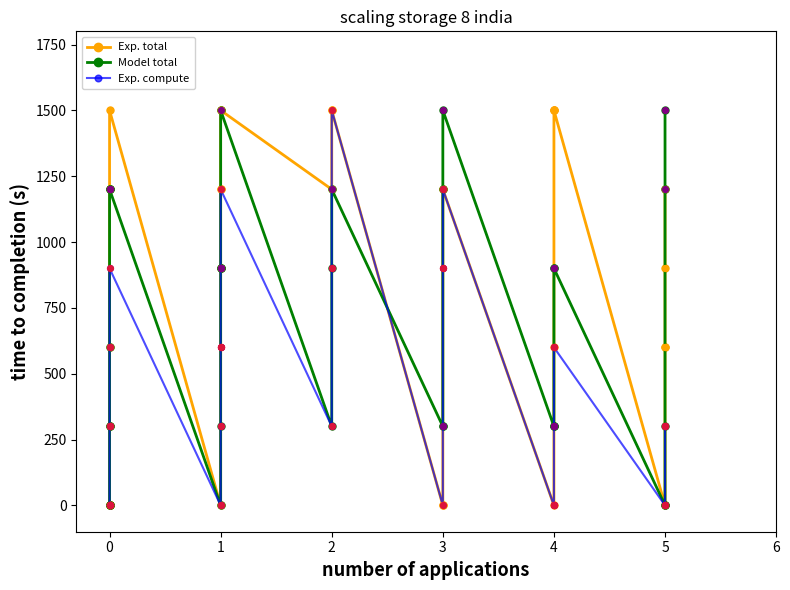

Which series reaches the minimum Y coordinate?

Exp. total